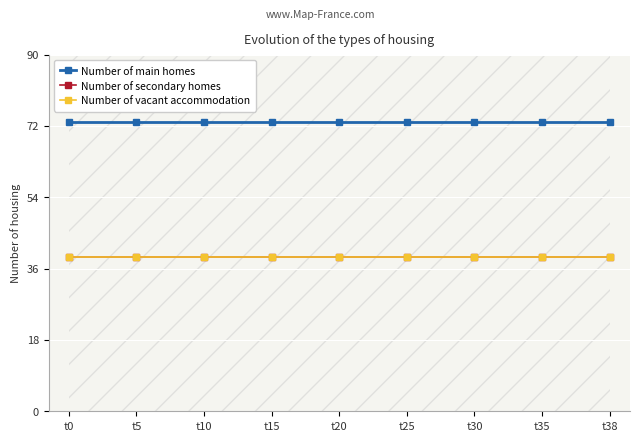

True or false: Number of secondary homes and Number of main homes intersect in this chart.

False